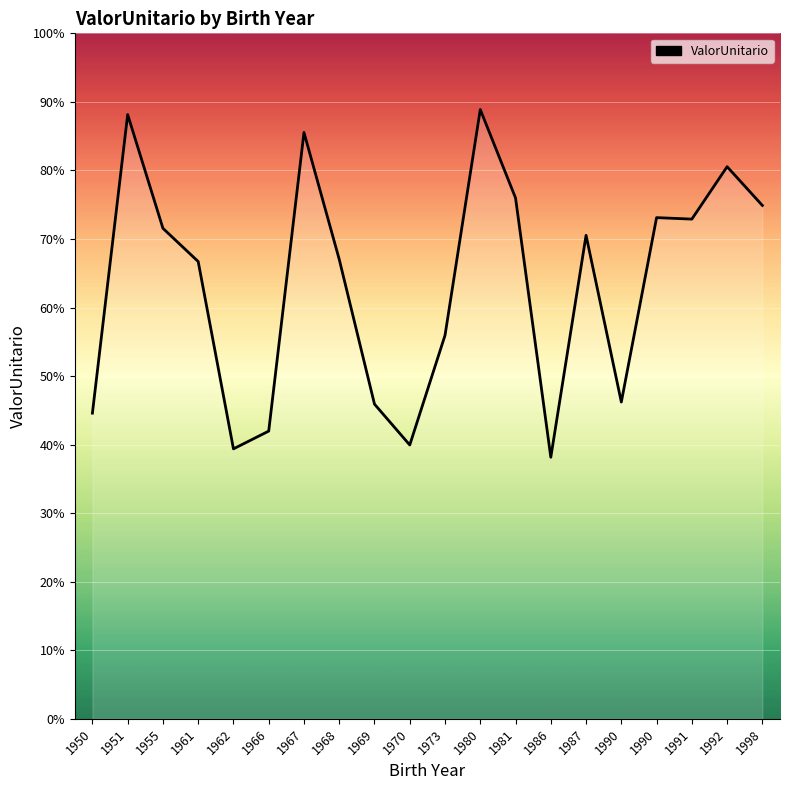

What is the sum of all values?

697367.3